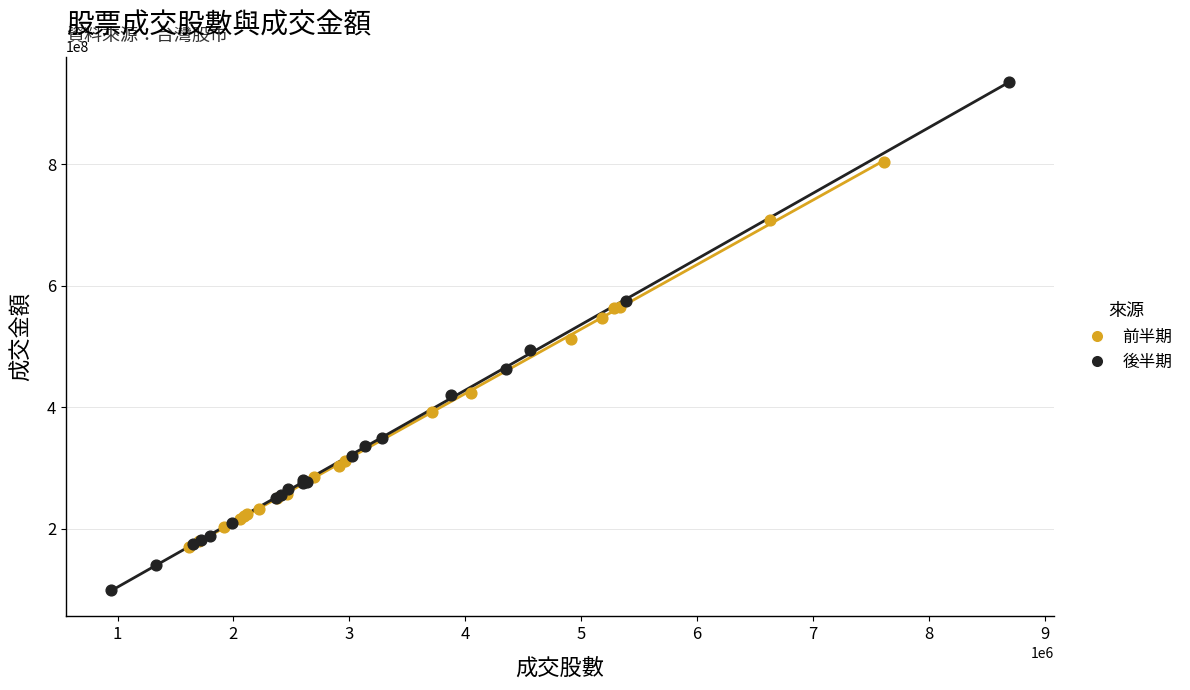

Which series contains the lowest Y value?

後半期